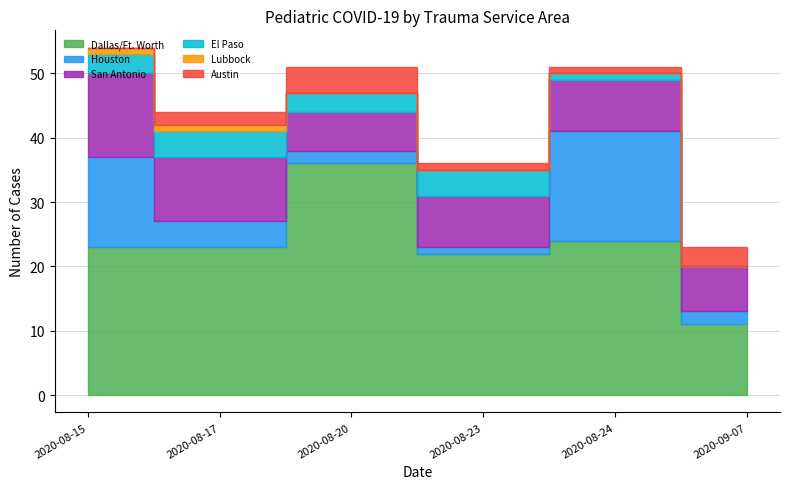

In El Paso, how many points are higher than both neighbors (excluding endpoints)?

2